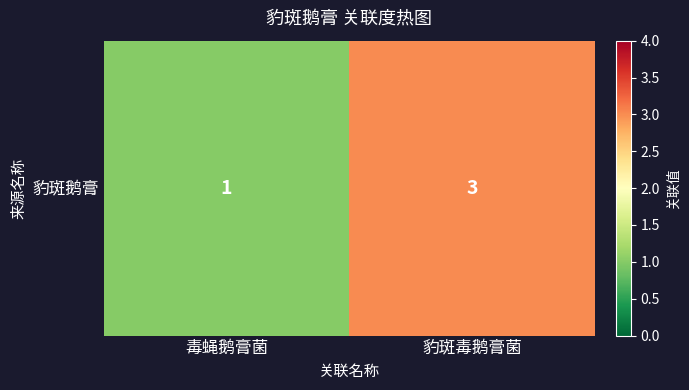

What is the difference between the maximum and minimum values?

2